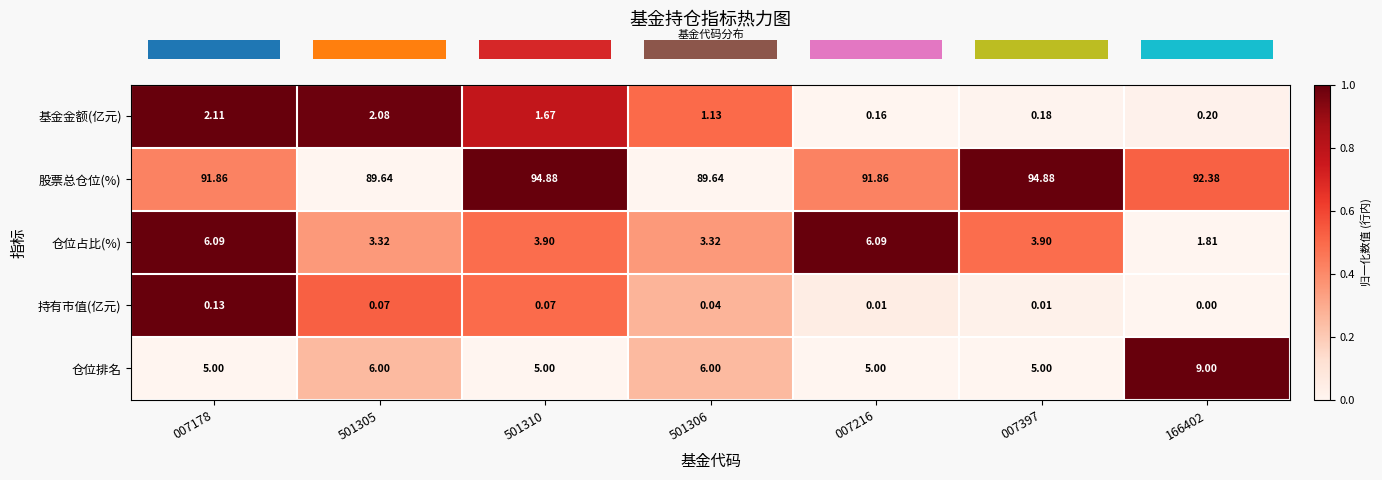

List the series in order of their peak value, lowest first.

持有市值(亿元), 基金金额(亿元), 仓位占比(%), 仓位排名, 股票总仓位(%)